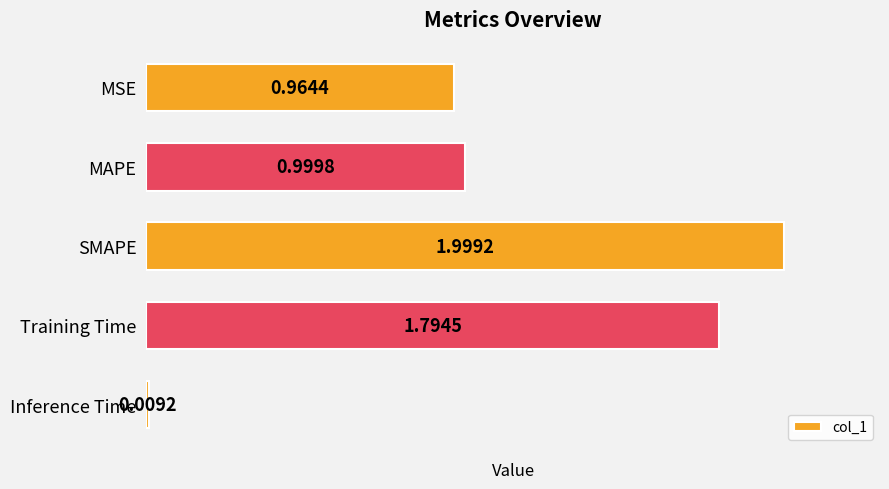

What is the label of the 1st bar from the top?

MSE